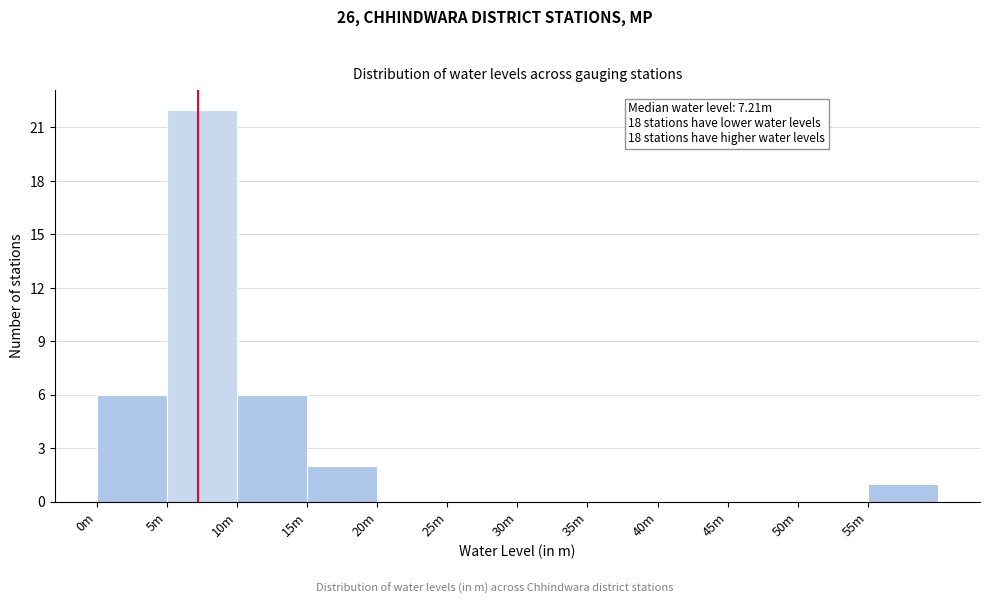

Reading right to left, extract all data points from this chart.

55m=1	50m=0	45m=0	40m=0	35m=0	30m=0	25m=0	20m=0	15m=2	10m=6	5m=22	0m=6